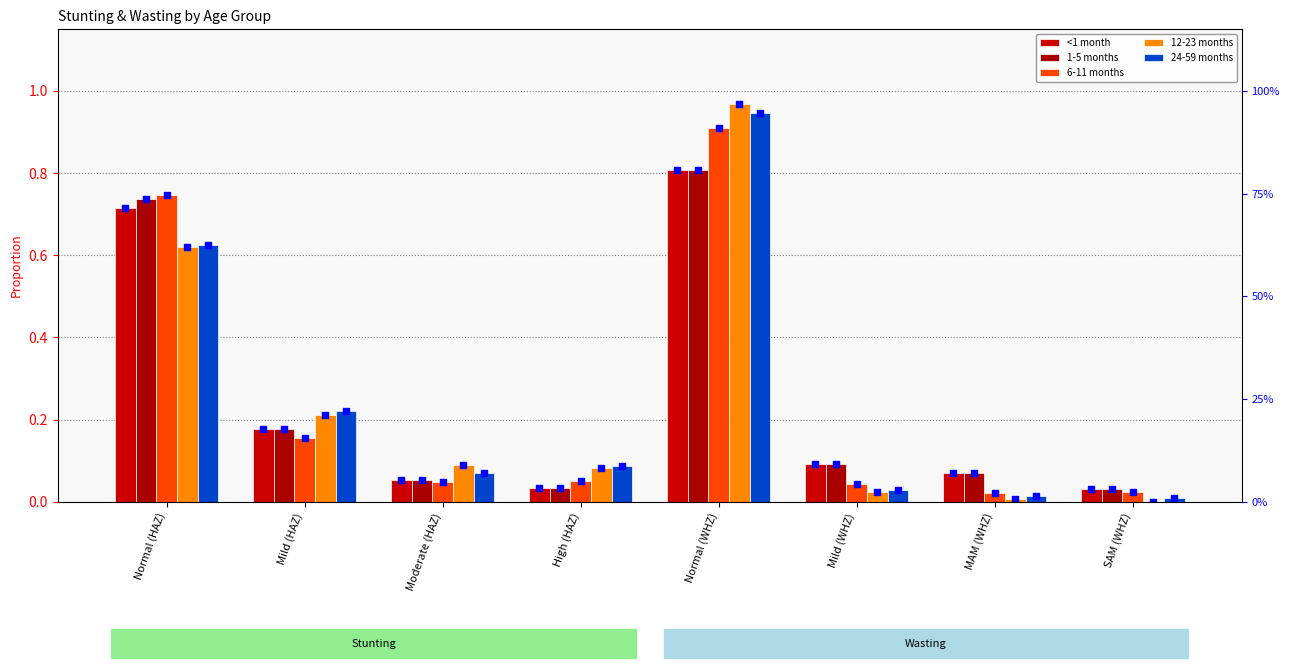

What are all the series names shown in the legend?

<1 month, 1-5 months, 6-11 months, 12-23 months, 24-59 months